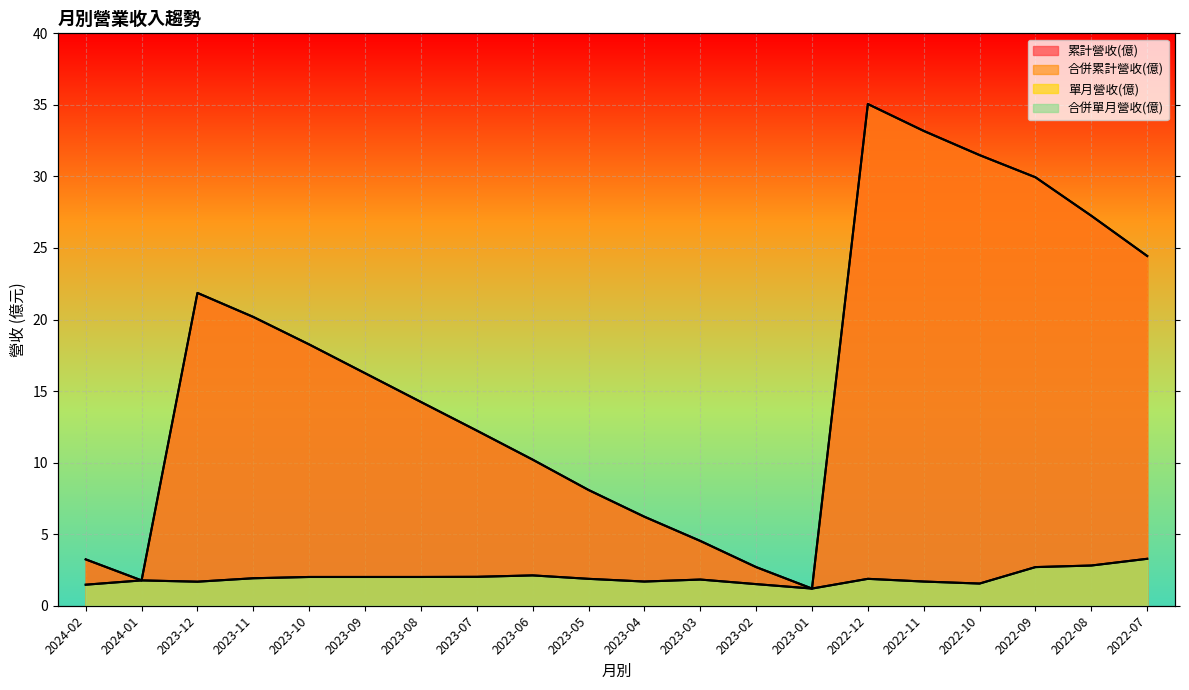

Which series changed the most between 2024-01 and 2023-05?

累計營收(億)